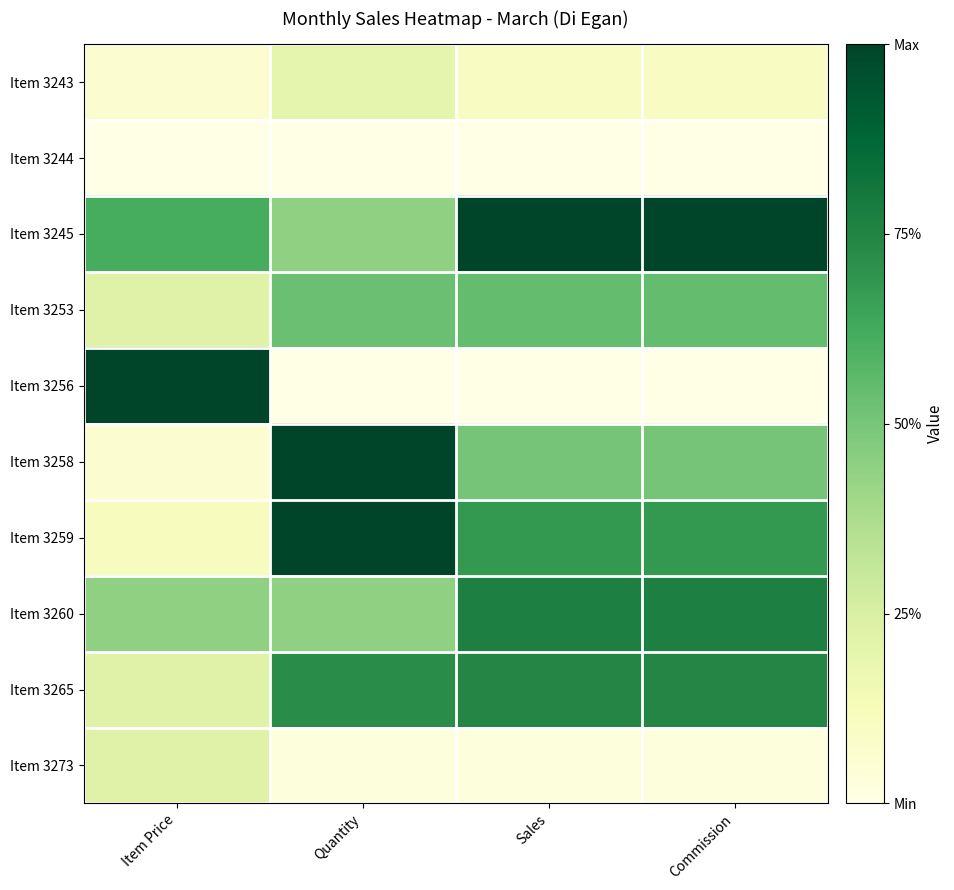

What is the spread (max minus min) of values at Commission?

1.0